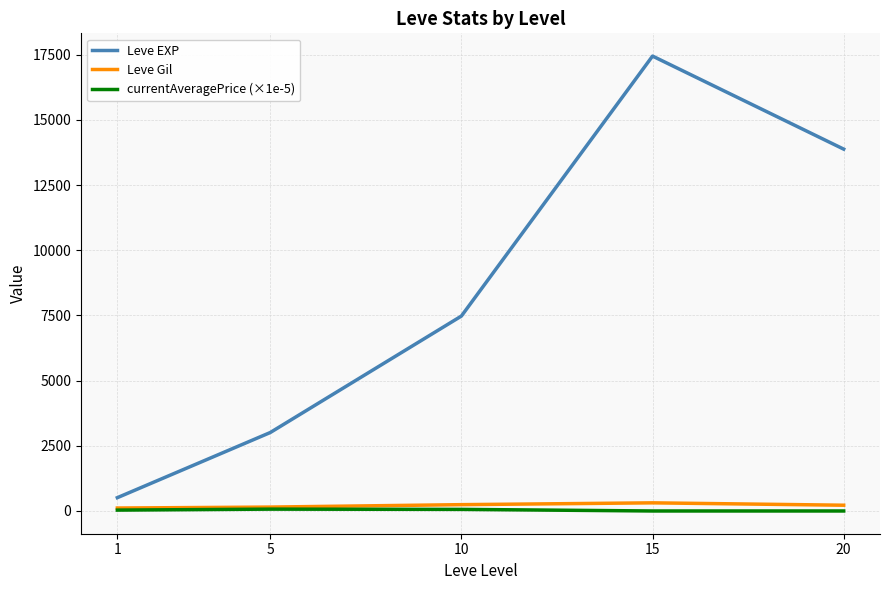

Is the value of Leve EXP at 20 greater than the value of Leve Gil at 15?

Yes